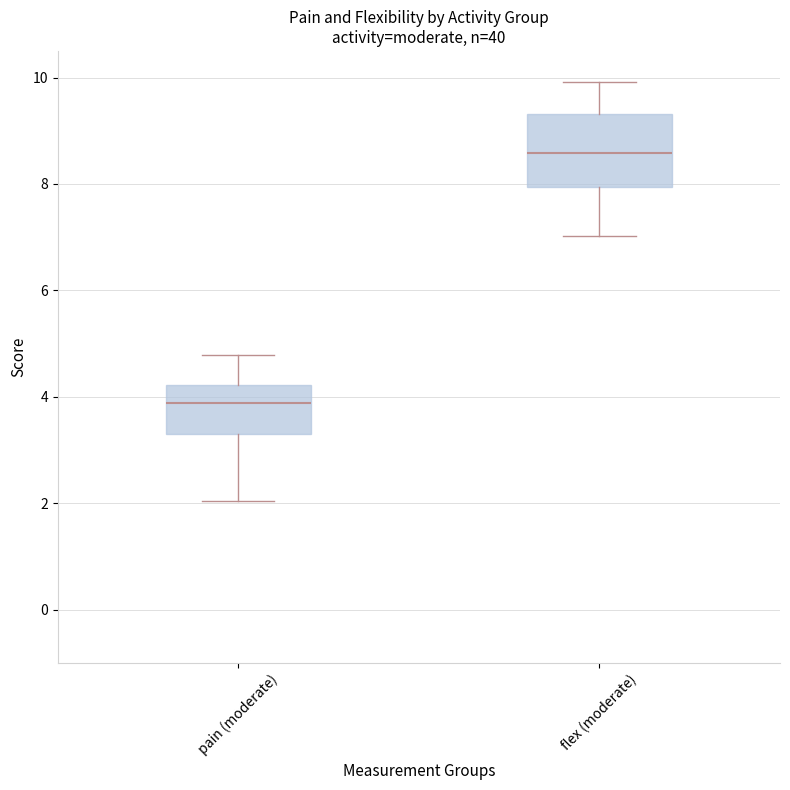

Which box's median line is the lowest?

pain (moderate)